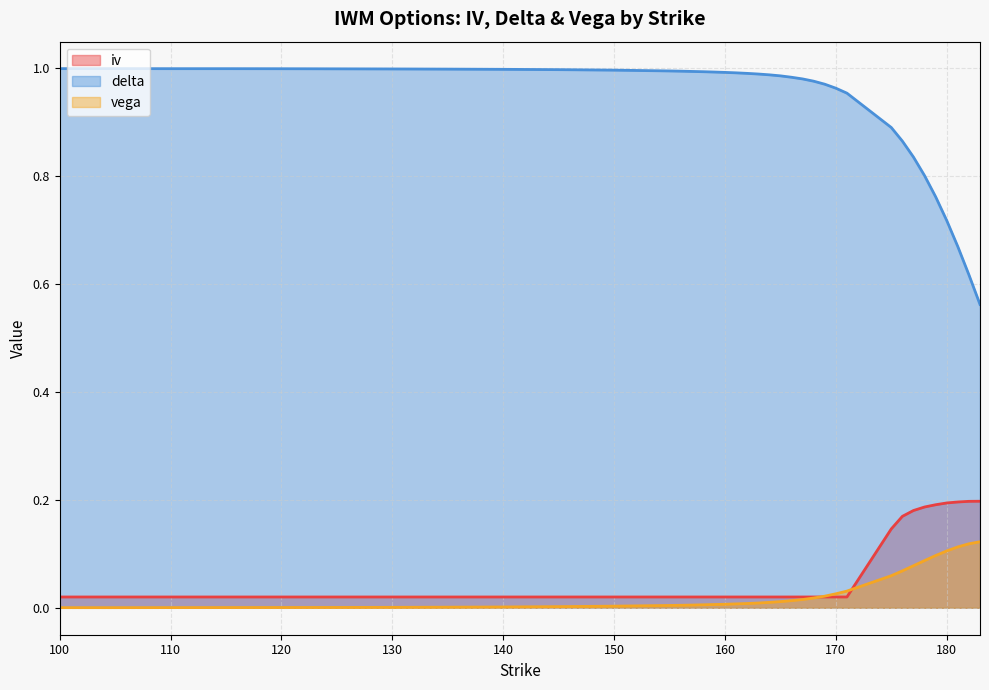

At 158, list the series in order from smallest to largest.

vega, iv, delta